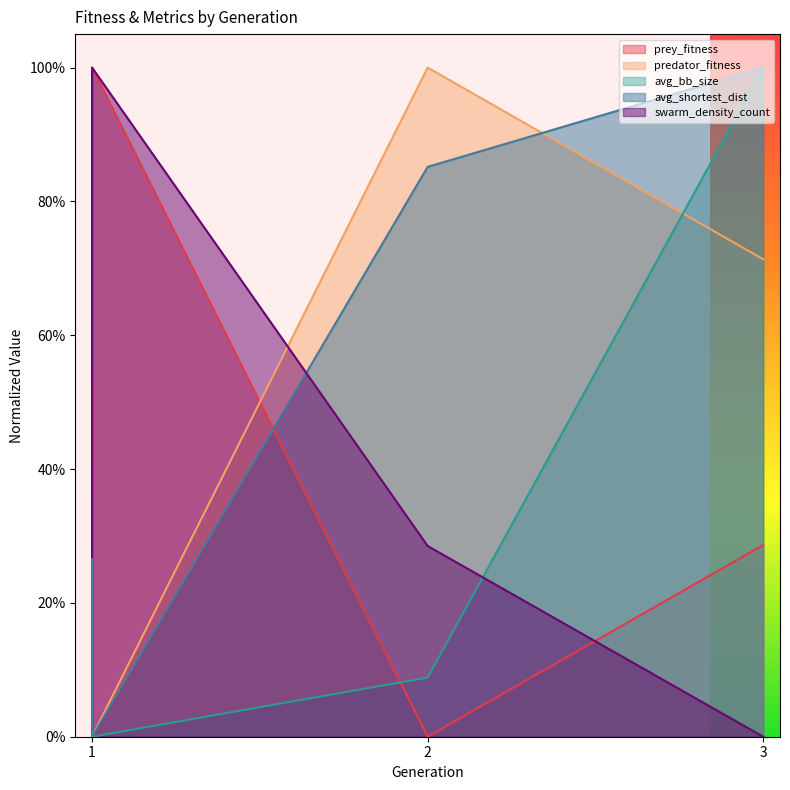

Is it true that avg_bb_size equals 1.0 at 3?

True